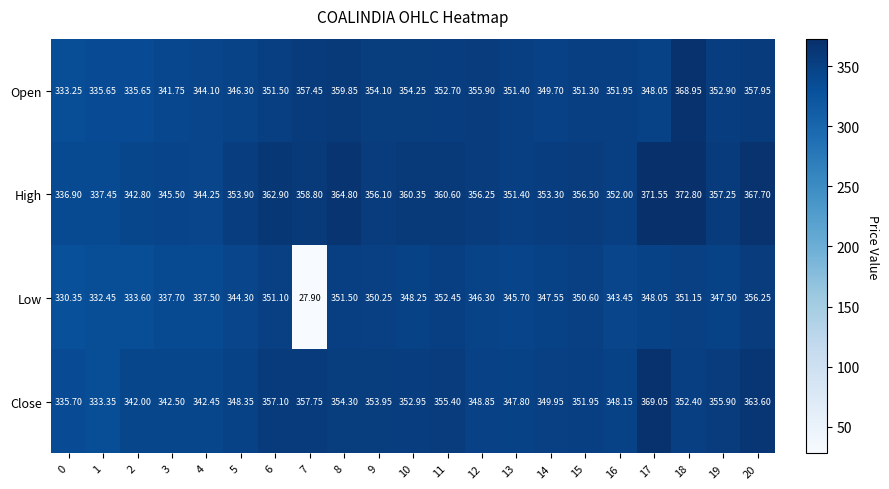

Rank the series by their maximum value, from highest to lowest.

High, Close, Open, Low